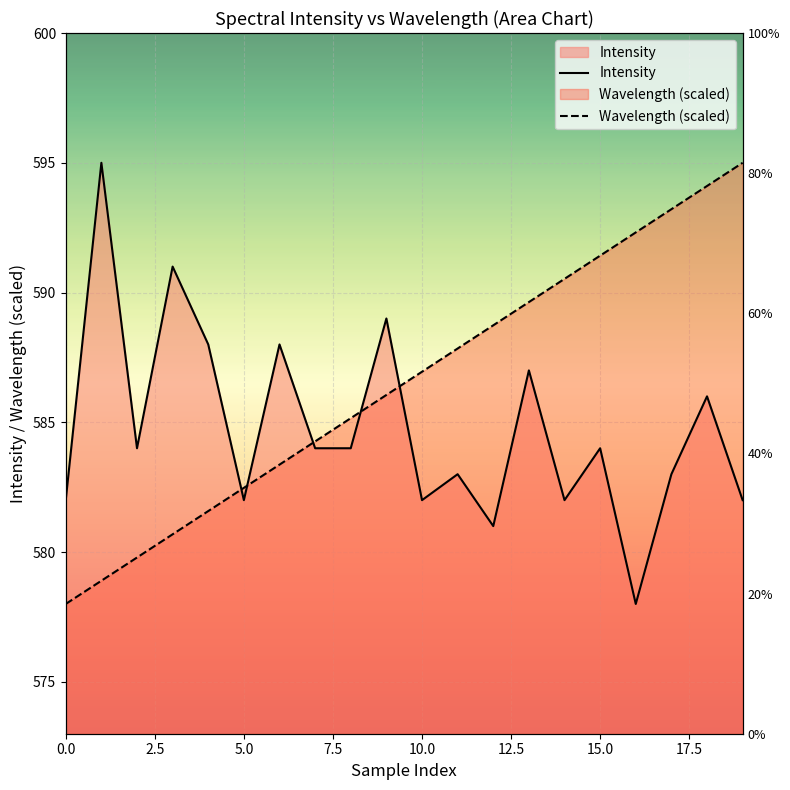

List the series in order of their overall mean, lowest first.

Intensity, Wavelength (scaled)